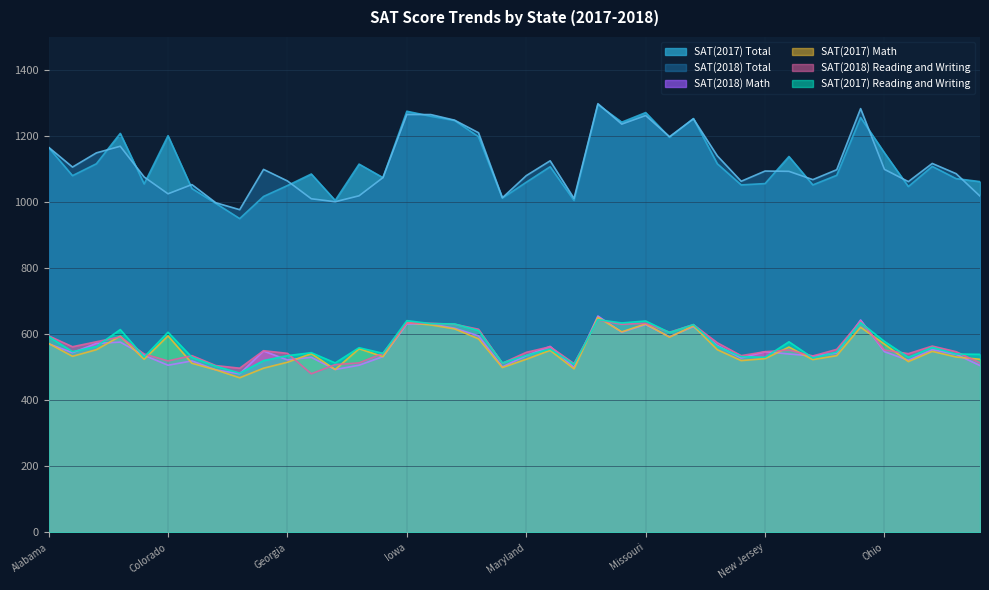

Rank the series by their maximum value, from highest to lowest.

SAT(2018) Total, SAT(2017) Total, SAT(2018) Math, SAT(2017) Math, SAT(2017) Reading and Writing, SAT(2018) Reading and Writing